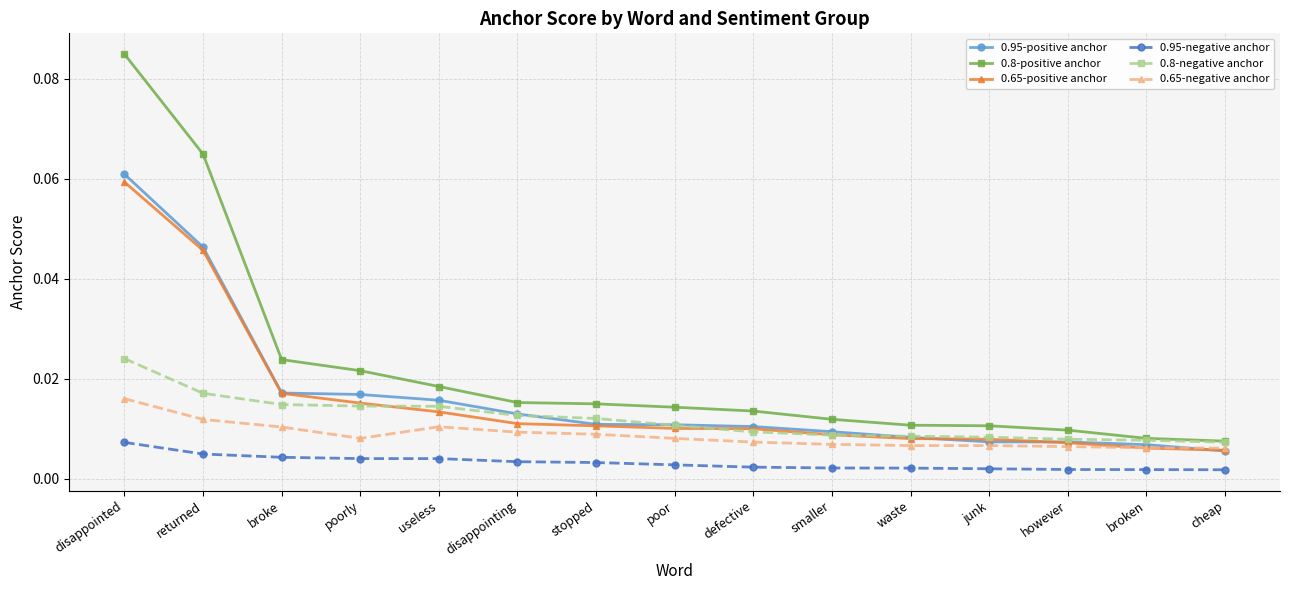

How many lines are shown in the chart?

6